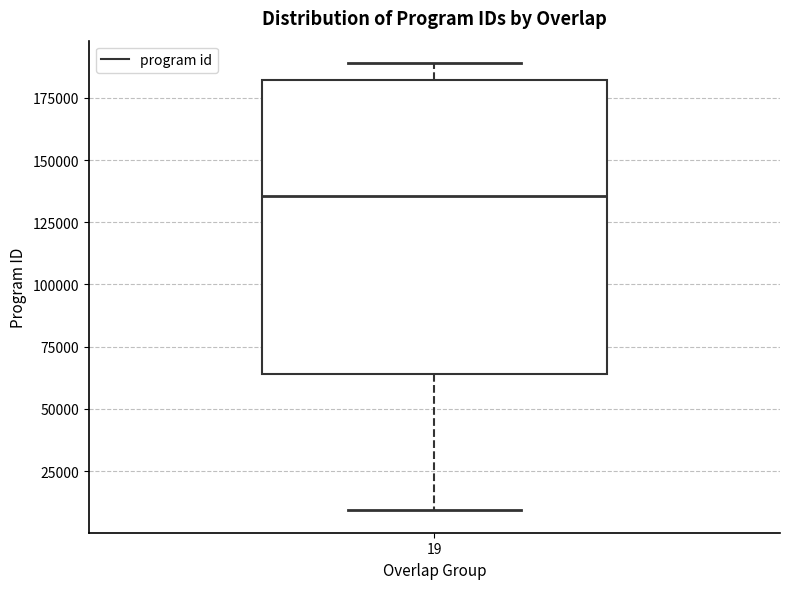

Where does the upper whisker of the box at x = 19 end on the y-axis? The values are not printed on the chart, so give them approximately, as read against the axis.

190000